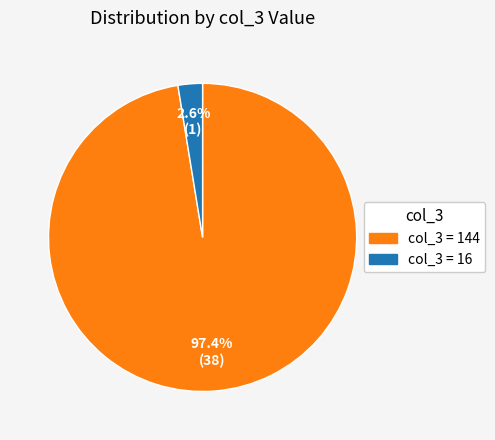

Is there a majority slice in this chart?

Yes